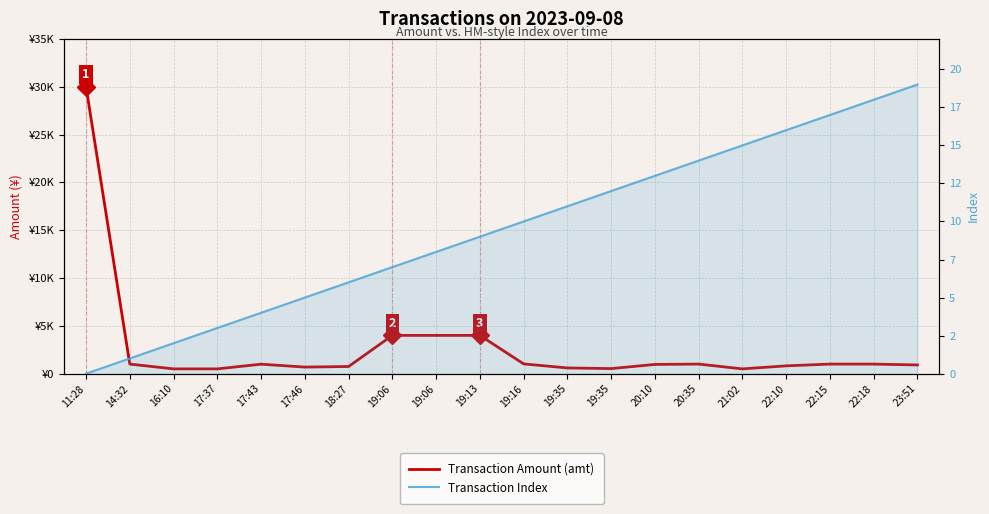

What is the sum of all Transaction Index values?

190.0